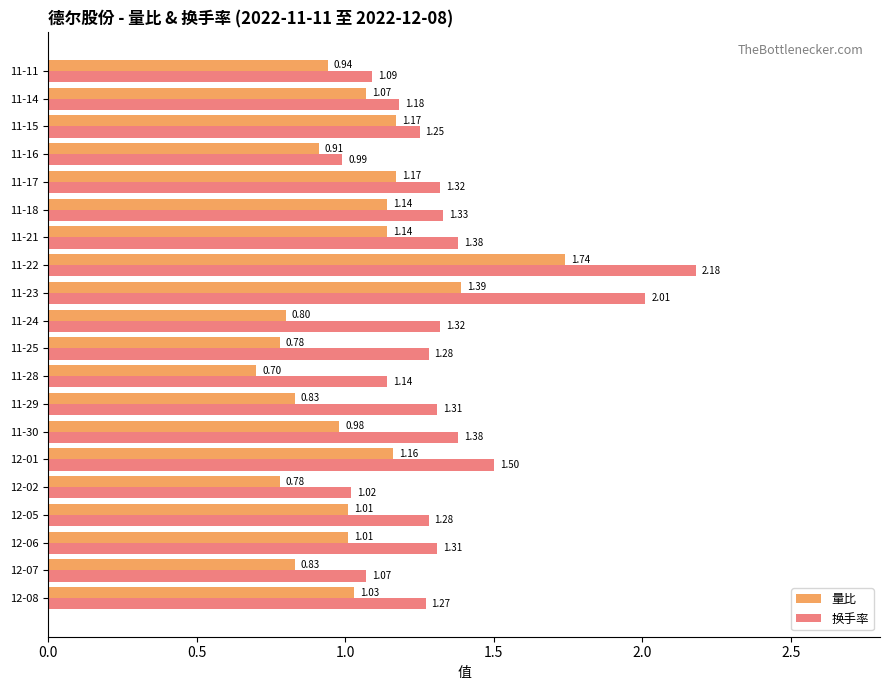

Which series has the largest total across all categories?

换手率